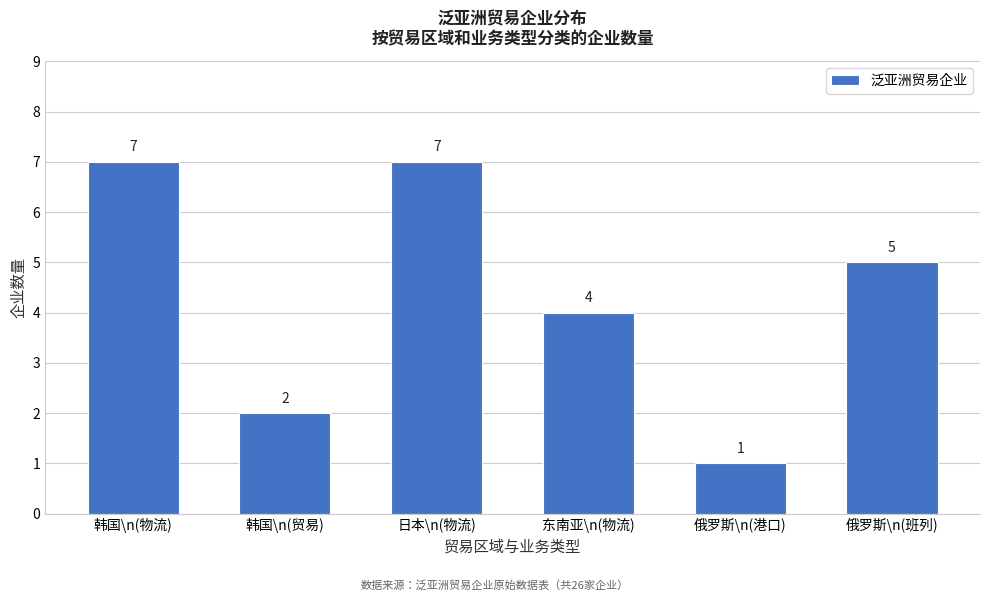

Reading left to right, transcribe all the data shown in this chart.

7	2	7	4	1	5